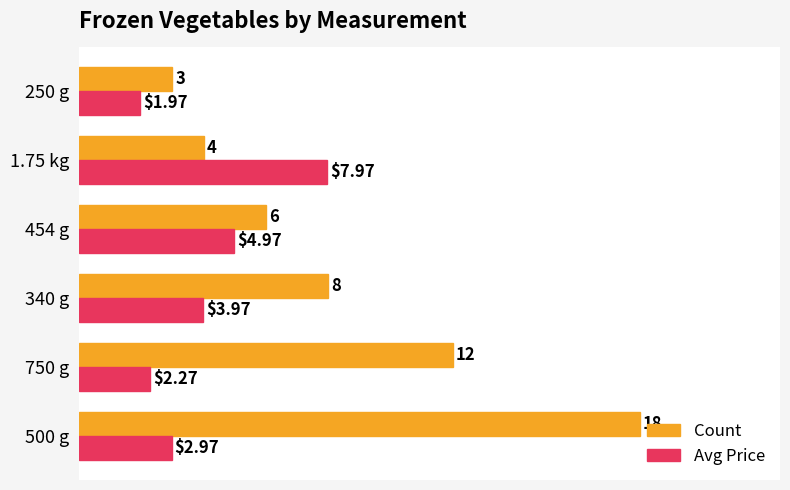

What is the difference between the Count values at 454 g and 250 g?

3.0